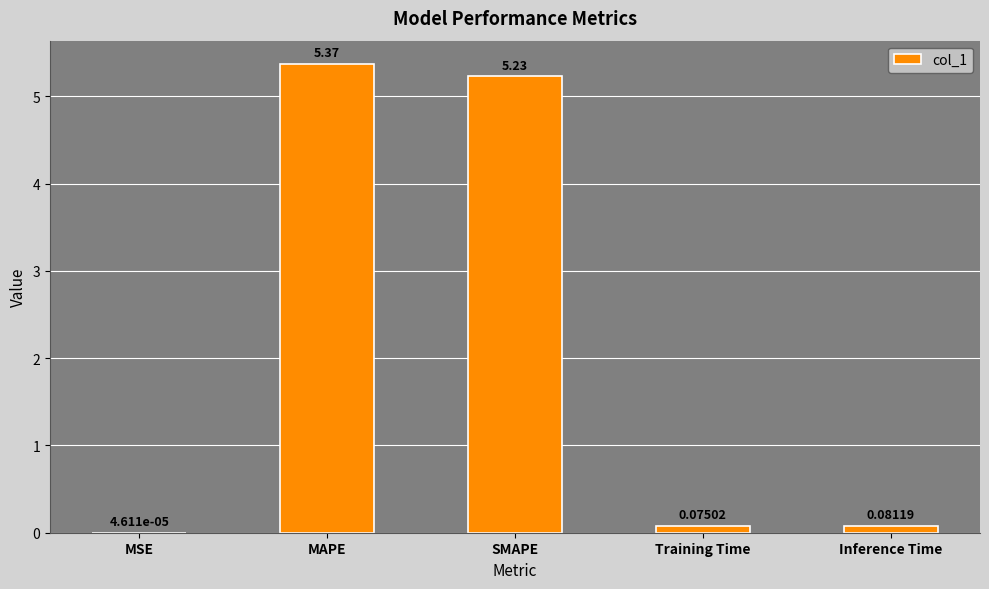

What is the sum of all values?

10.8